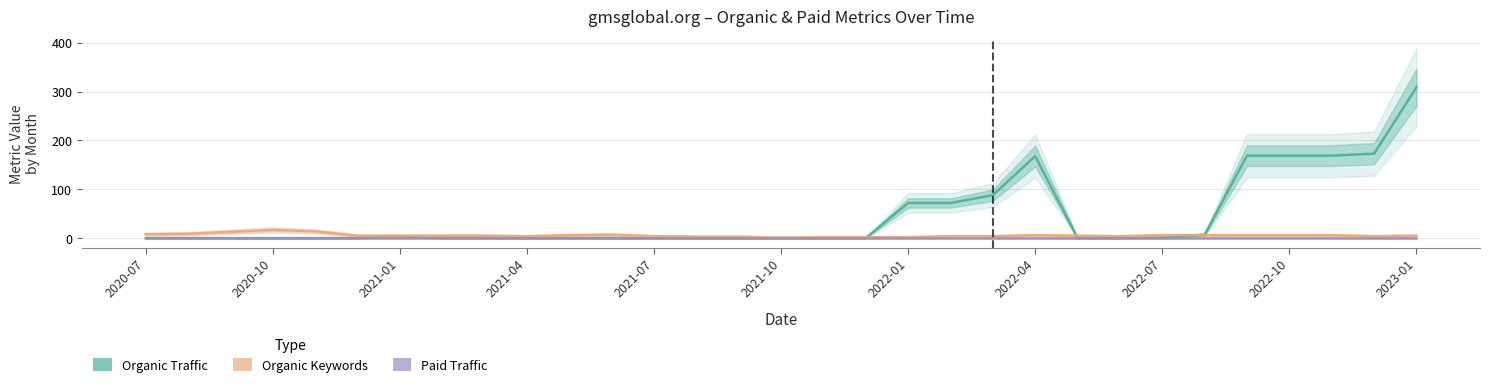

Reading right to left, transcribe all the data shown in this chart.

Organic Traffic: 309	173	169	169	169	7	1	0	0	168	88	72	72	0	0	0	0	0	0	0	0	0	0	0	4	0	0	0	0	0	0
Organic Keywords: 5	4	6	6	6	6	6	4	5	6	4	4	2	2	2	1	3	3	4	7	6	4	5	5	5	5	14	17	13	9	8
Paid Traffic: 0	0	0	0	0	0	0	0	0	0	0	0	0	0	0	0	0	0	0	0	0	0	0	0	0	0	0	0	0	0	0